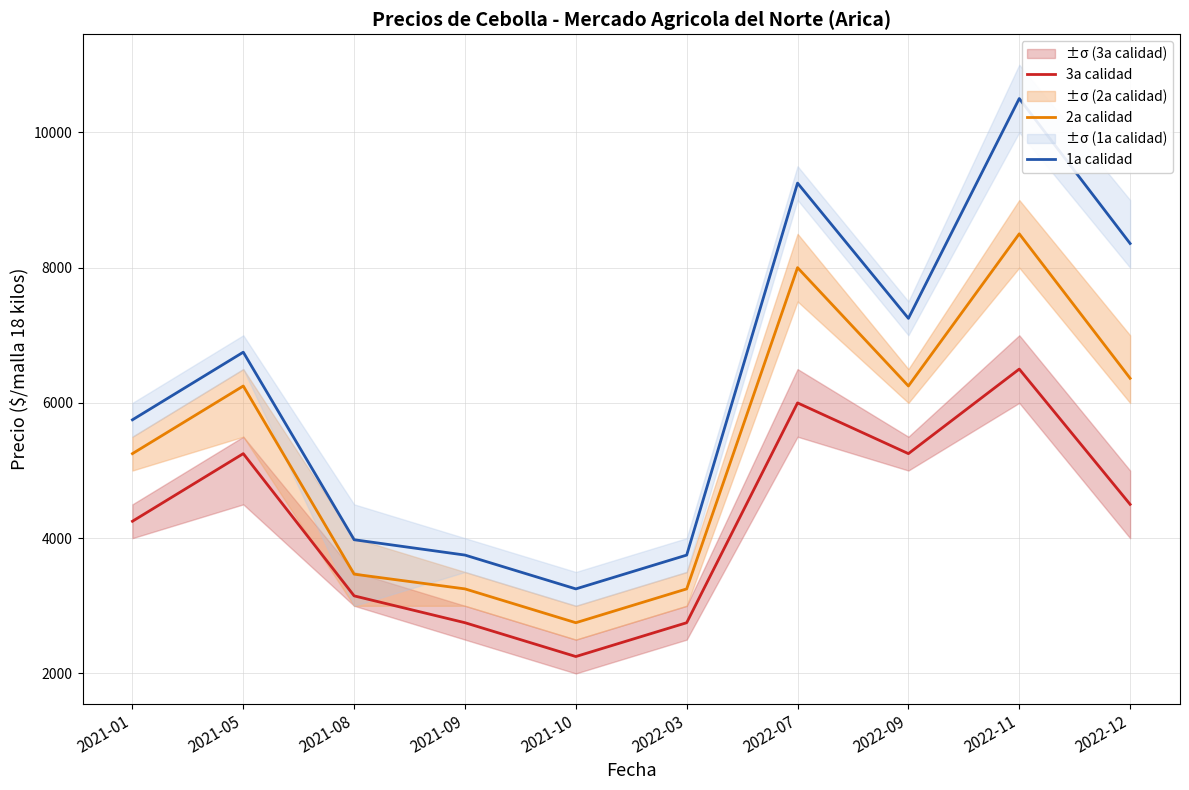

What is the difference between the maximum and second lowest values in the 1a calidad series?

6750